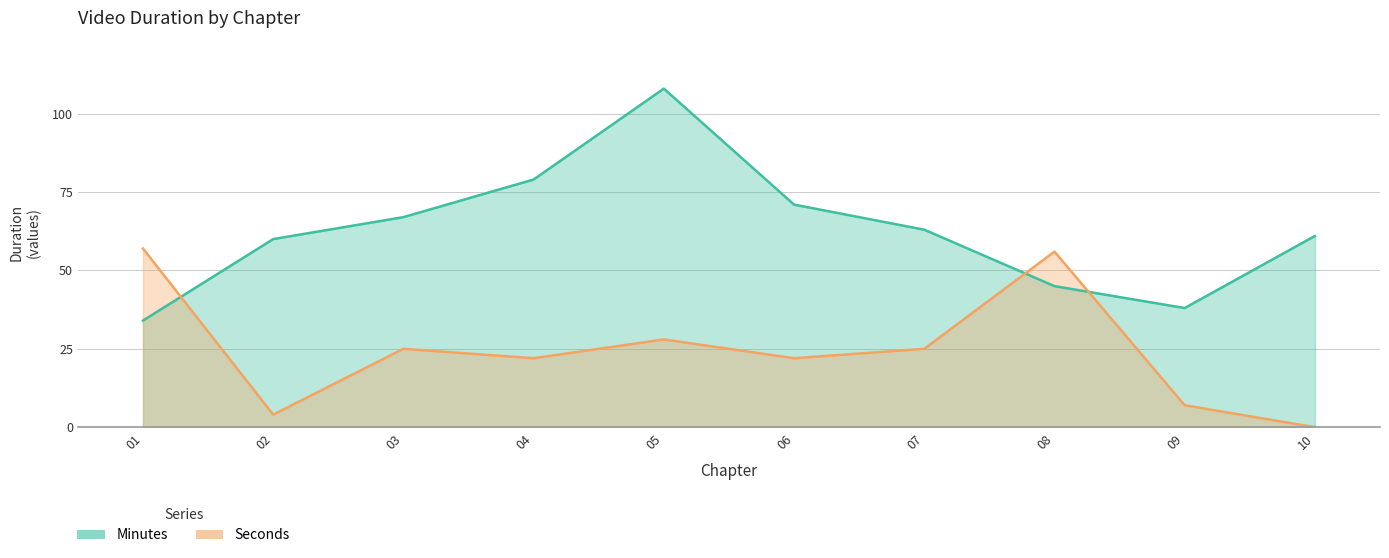

What is the total value across all series at 04?

101